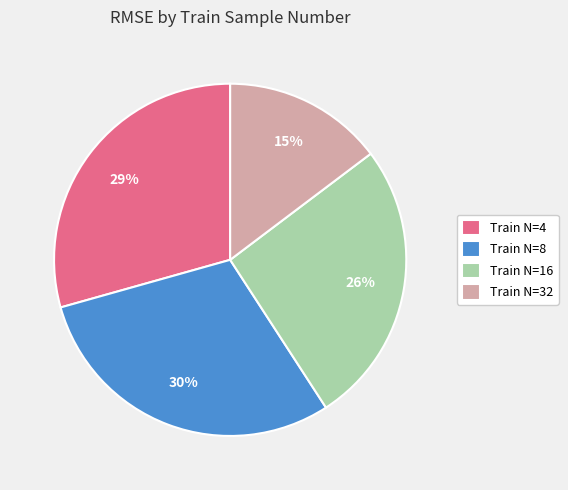

Combined, do Train N=8 and Train N=32 account for over 50%?

No